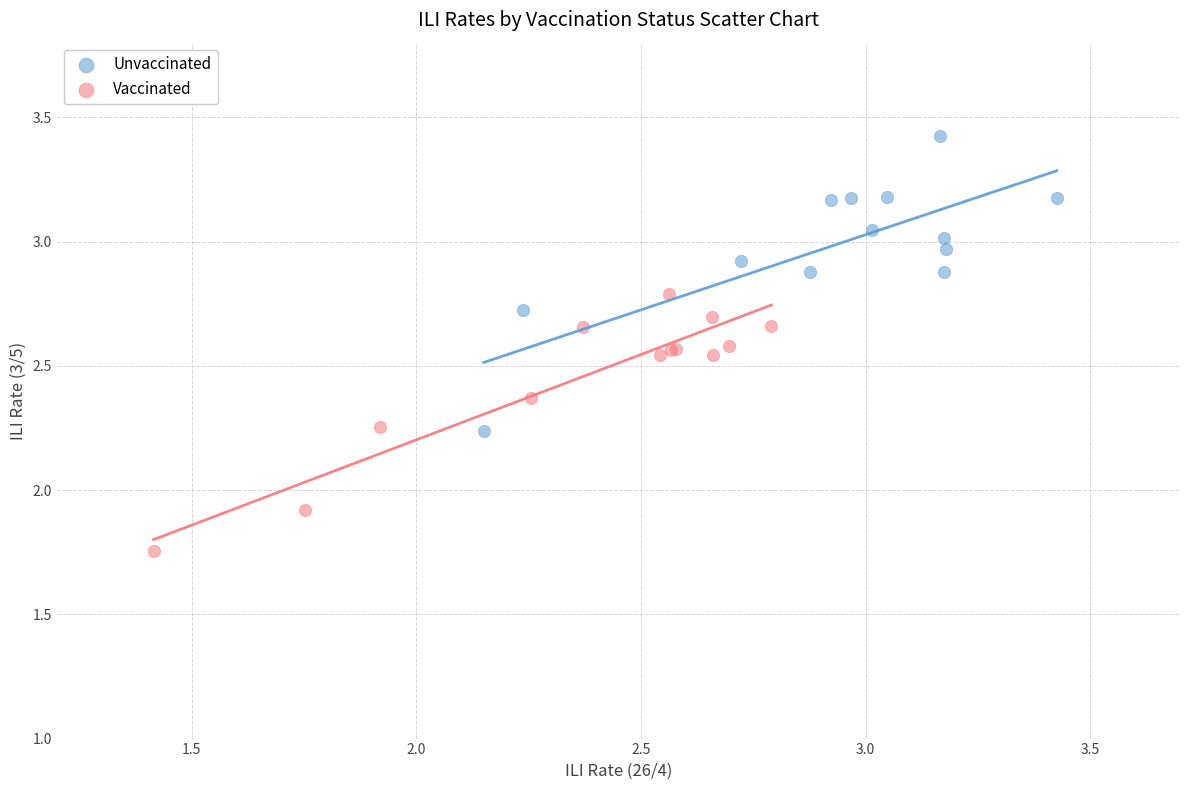

Which series has the largest Y range (max minus min)?

Unvaccinated